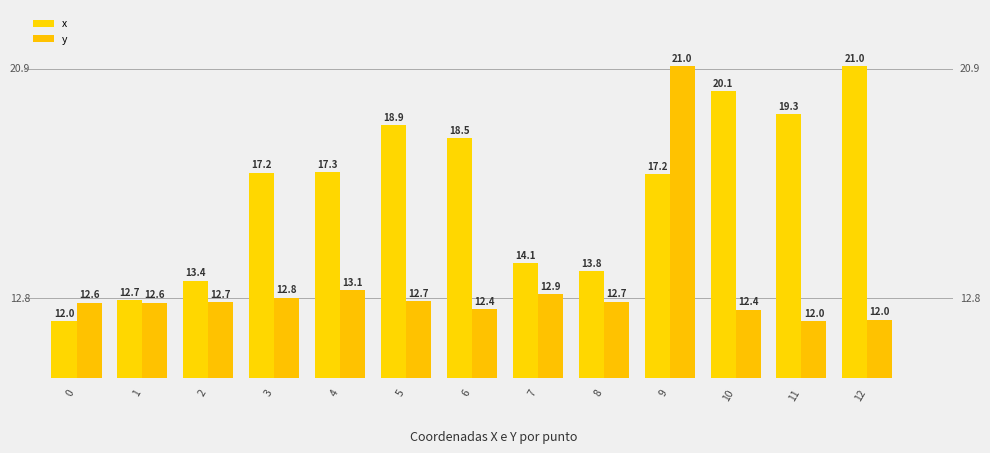

The value of y at 6 is 12.4. True or false?

True